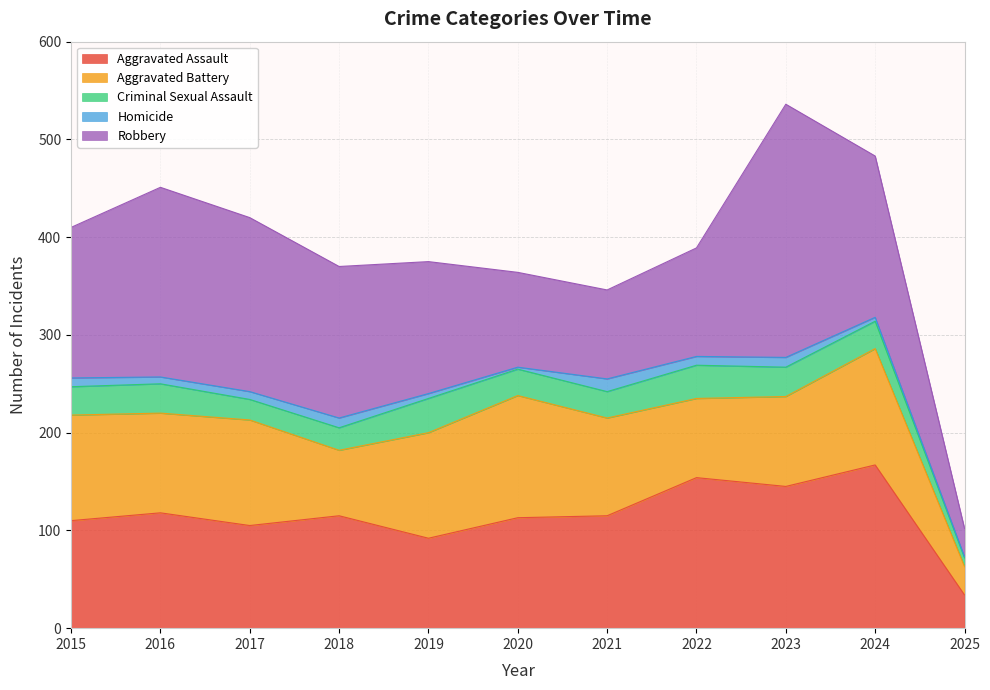

How many values in the Aggravated Battery series exceed 102?

5